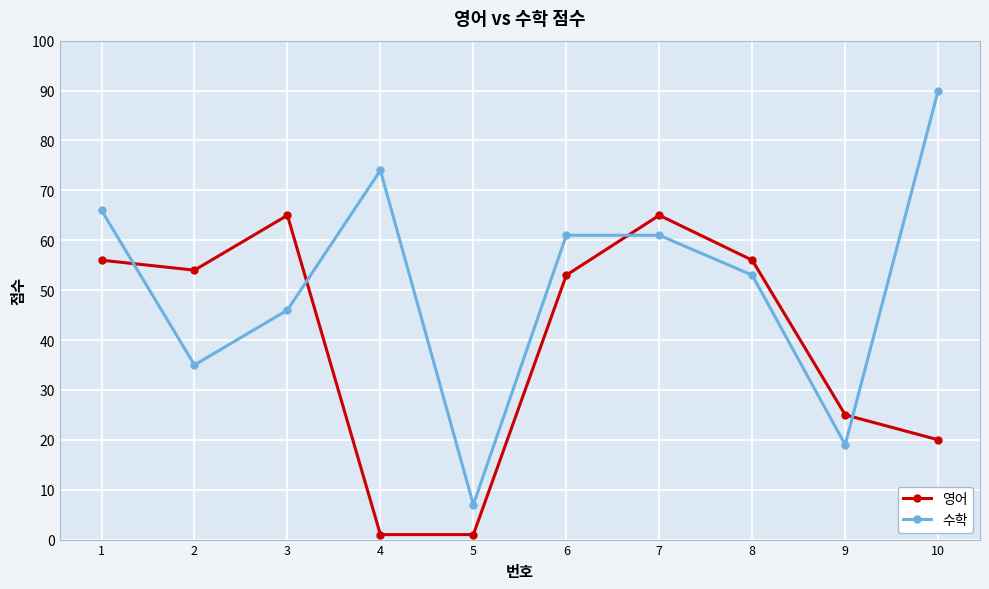

How many interior local peaks does the 영어 series have?

2